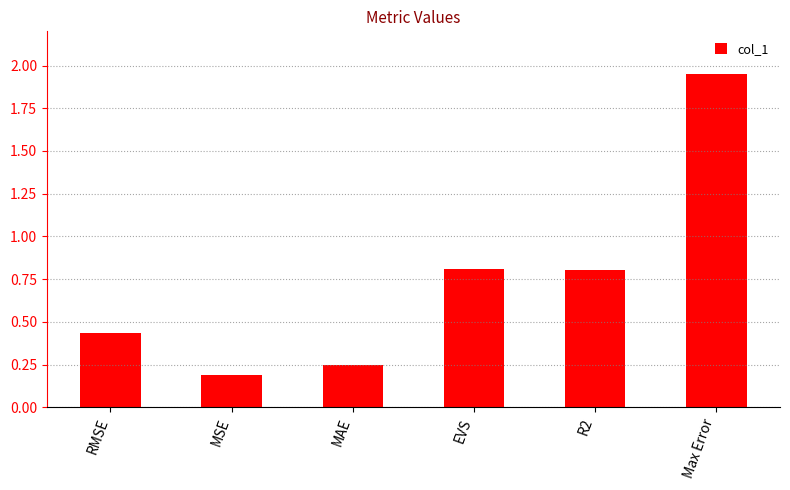

Which category has the lowest value across all series?

MSE